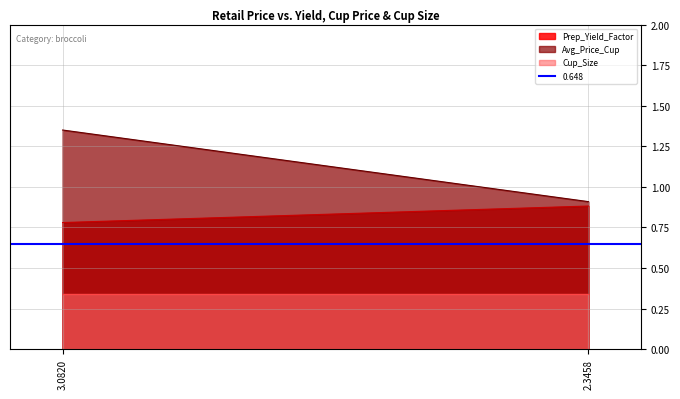

What is the value of the Cup_Size point at the 2nd from the left?

0.3